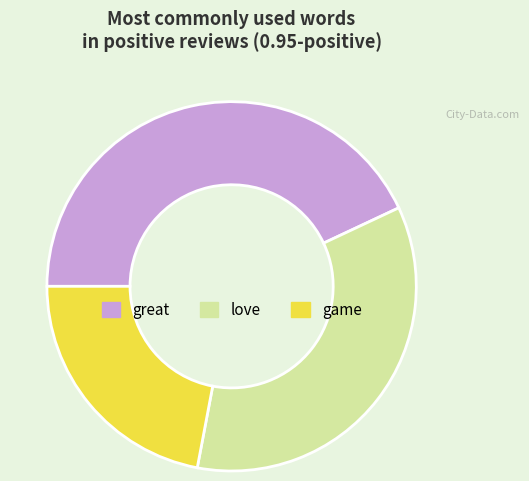

Which slice is the smallest?

game